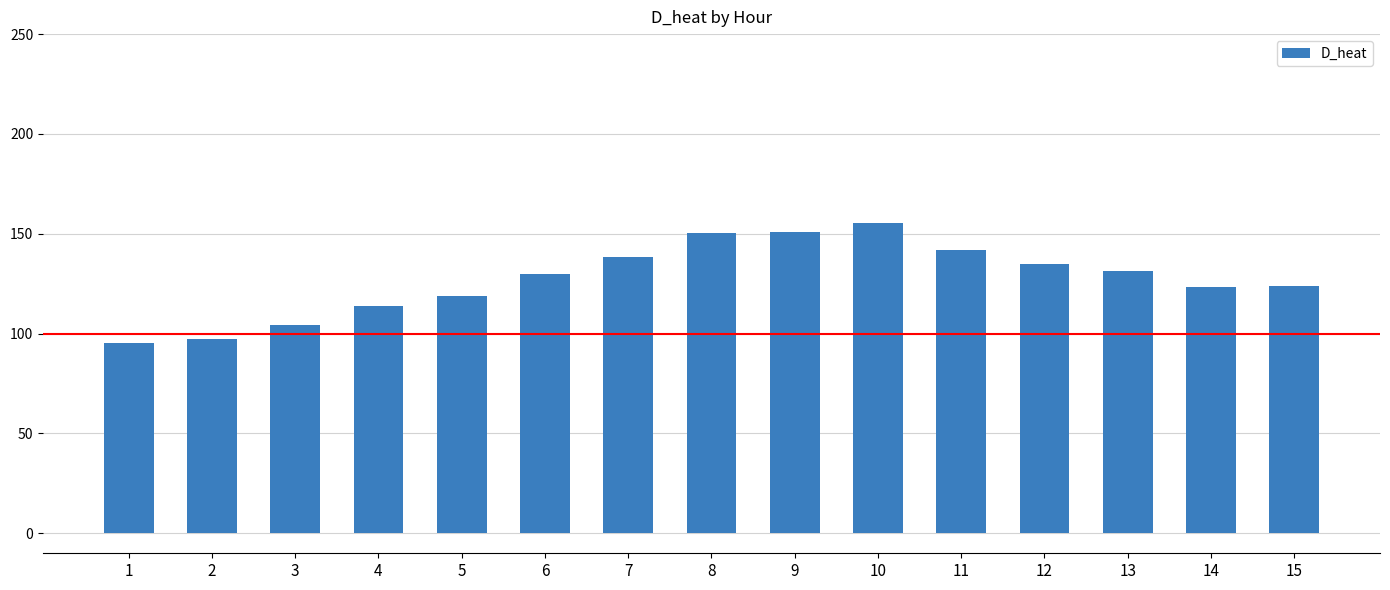

What is the minimum value shown in the chart?

95.3